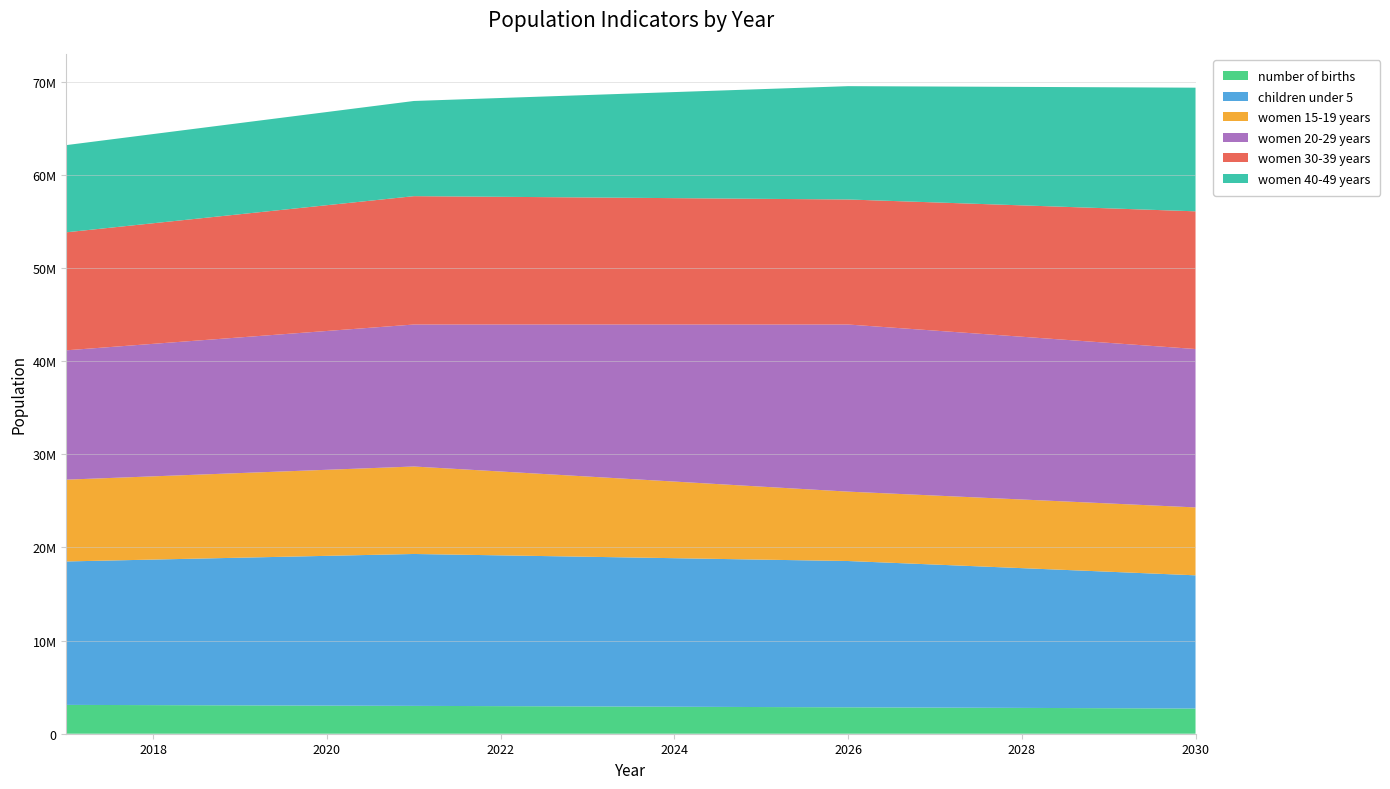

Reading right to left, transcribe all the data shown in this chart.

number of births: 2703670	2739273	2773236	2805541	2836142	2865008	2899255	2931643	2962144	2990677	3017266	3045241	3071259	3095470
children under 5: 14305800	14656600	15007400	15358200	15709000	15829400	15949800	16070200	16190600	16311000	16083800	15856600	15629400	15402200
women 15-19 years: 7292300	7332100	7371900	7411700	7451500	7839700	8227900	8616100	9004300	9392500	9240800	9089100	8937400	8785700
women 20-29 years: 17008100	17242200	17476300	17710400	17944500	17404800	16865100	16325400	15785700	15246000	14906800	14567600	14228400	13889200
women 30-39 years: 14785700	14445900	14106100	13766300	13426500	13497800	13569100	13640400	13711700	13783000	13505200	13227400	12949600	12671800
women 40-49 years: 13276000	12999000	12722000	12445000	12168000	11778400	11388800	10999200	10609600	10220000	10005600	9791200	9576800	9362400